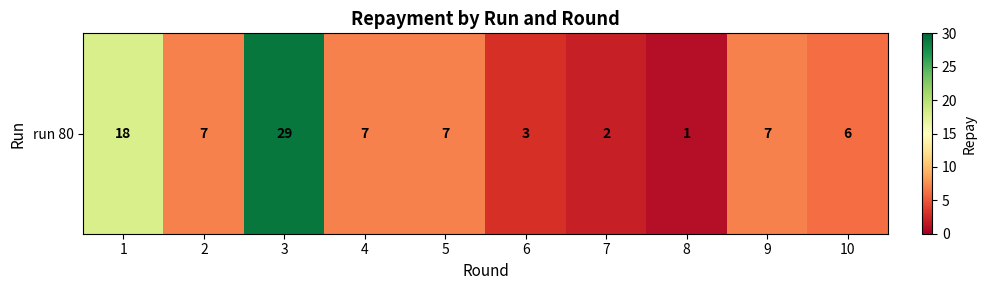

What is the average value?

9